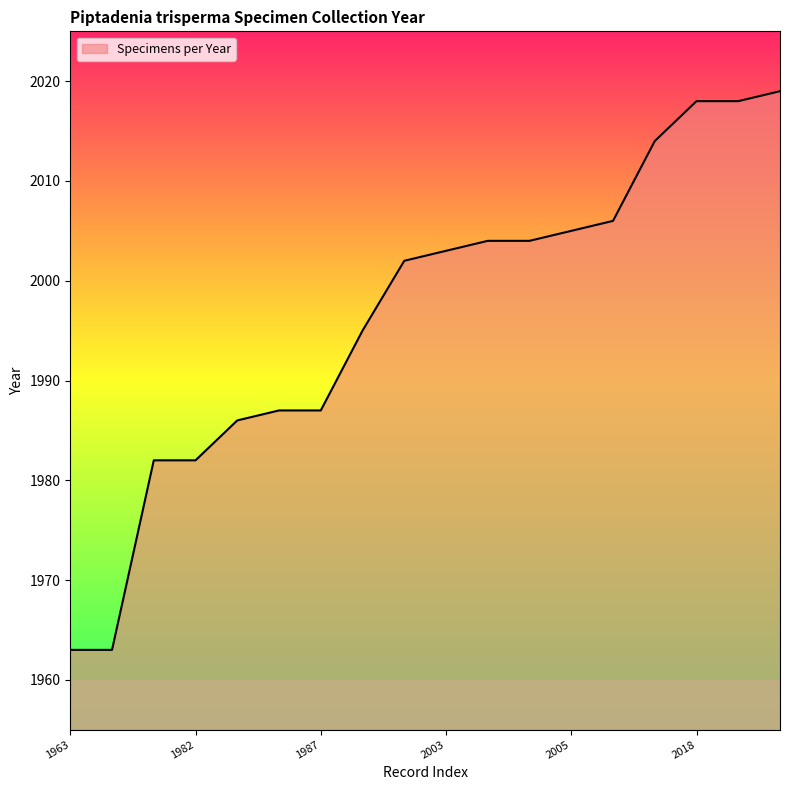

What is the smallest value displayed?

1963